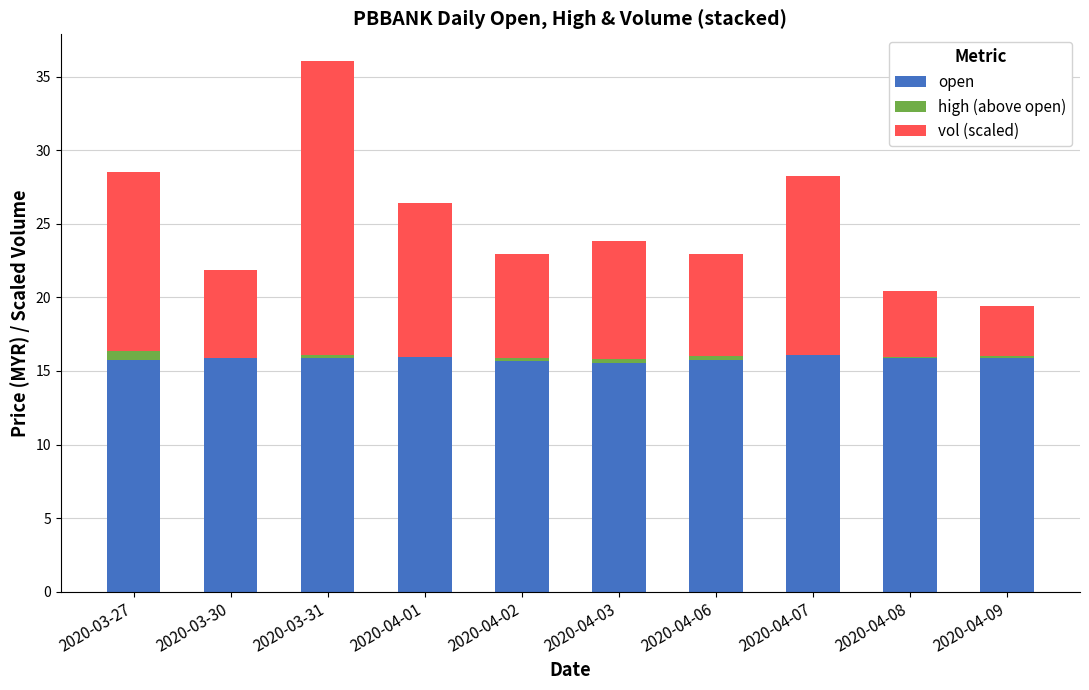

What is the maximum value for open?

16.1